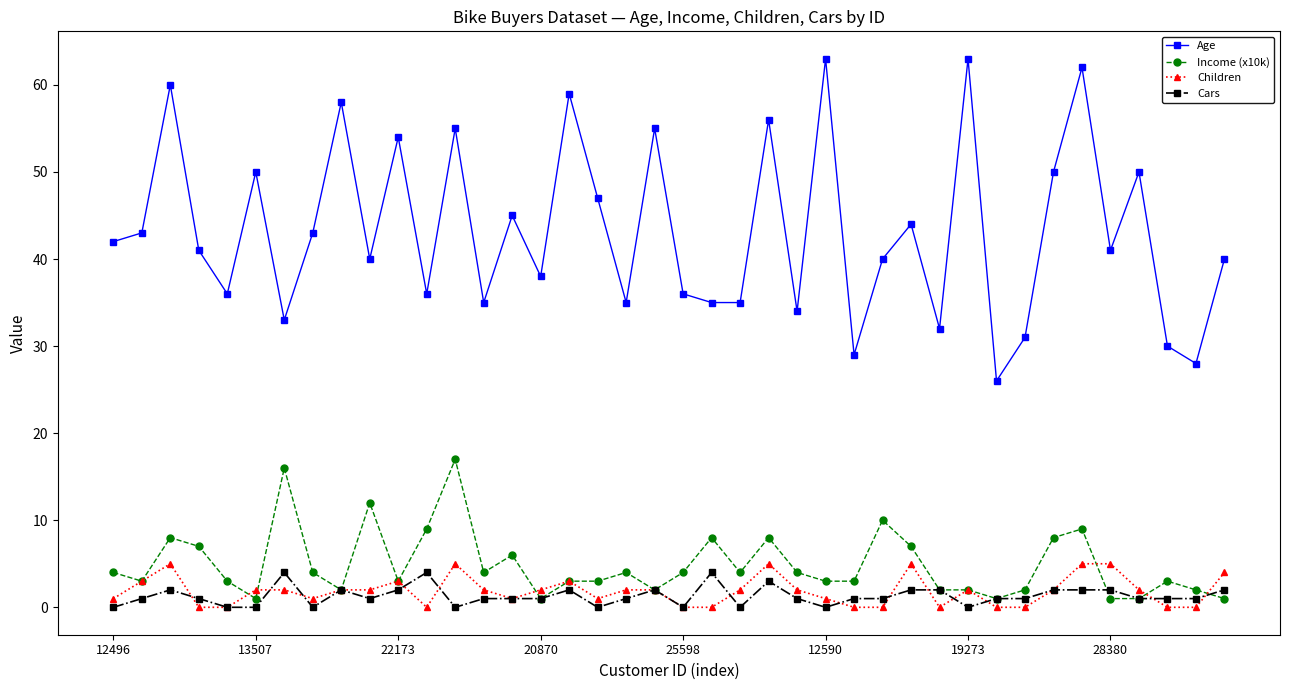

Which series has the largest range (max minus min)?

Age